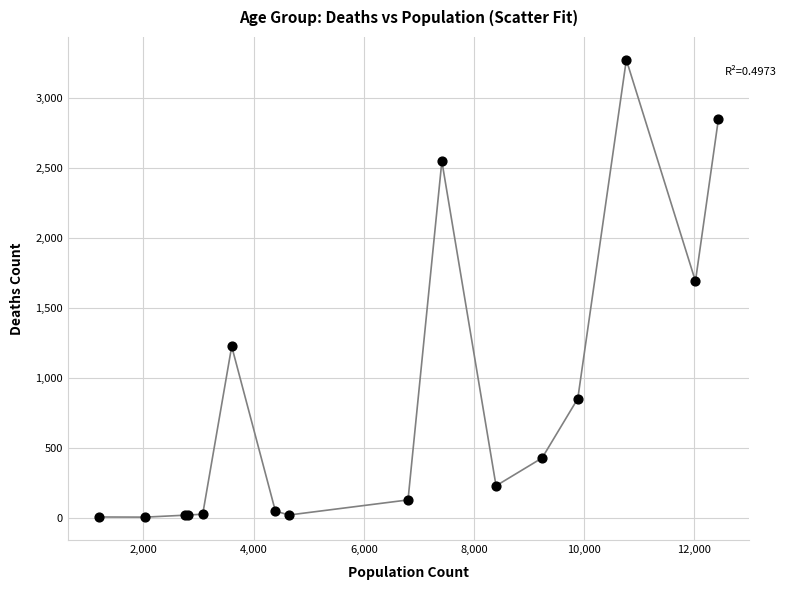

What Y value in the scatter plot is closest to 1638?

1690